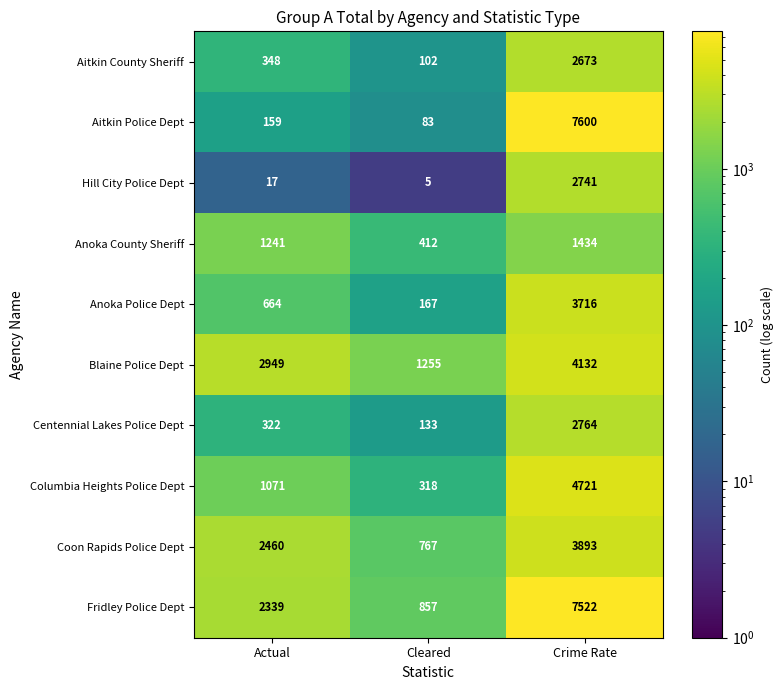

Which series changed the most between Cleared and Crime Rate?

Aitkin Police Dept